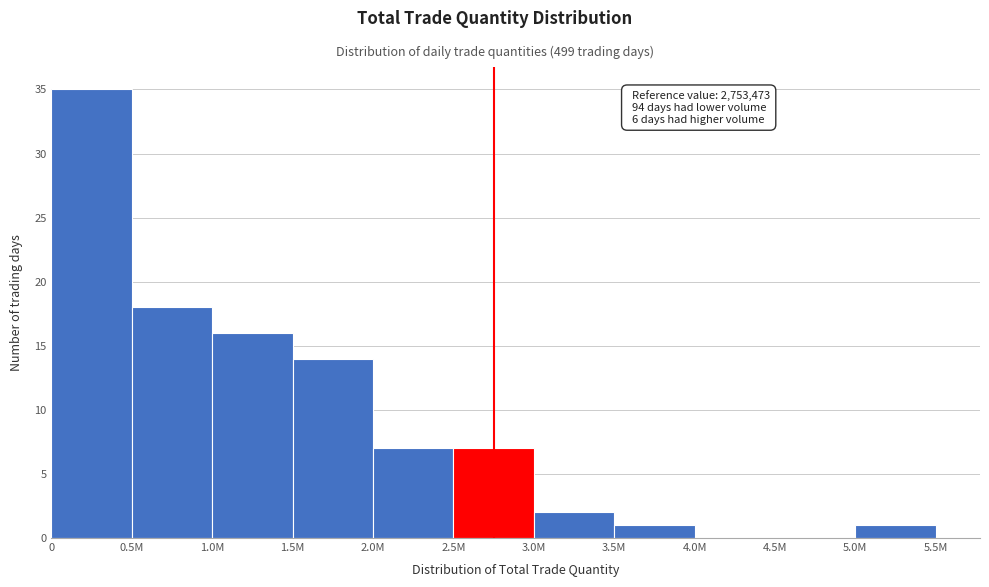

Reading right to left, transcribe all the data shown in this chart.

5.0M=1	4.5M=0	4.0M=0	3.5M=1	3.0M=2	2.5M=7	2.0M=7	1.5M=14	1.0M=16	0.5M=18	0=35